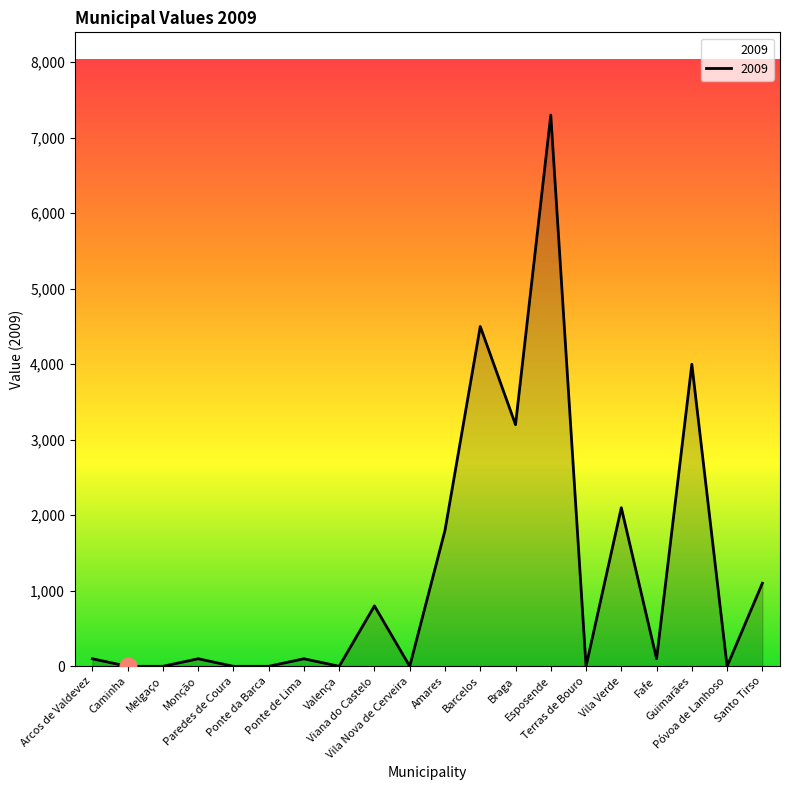

How many lines are shown in the chart?

1